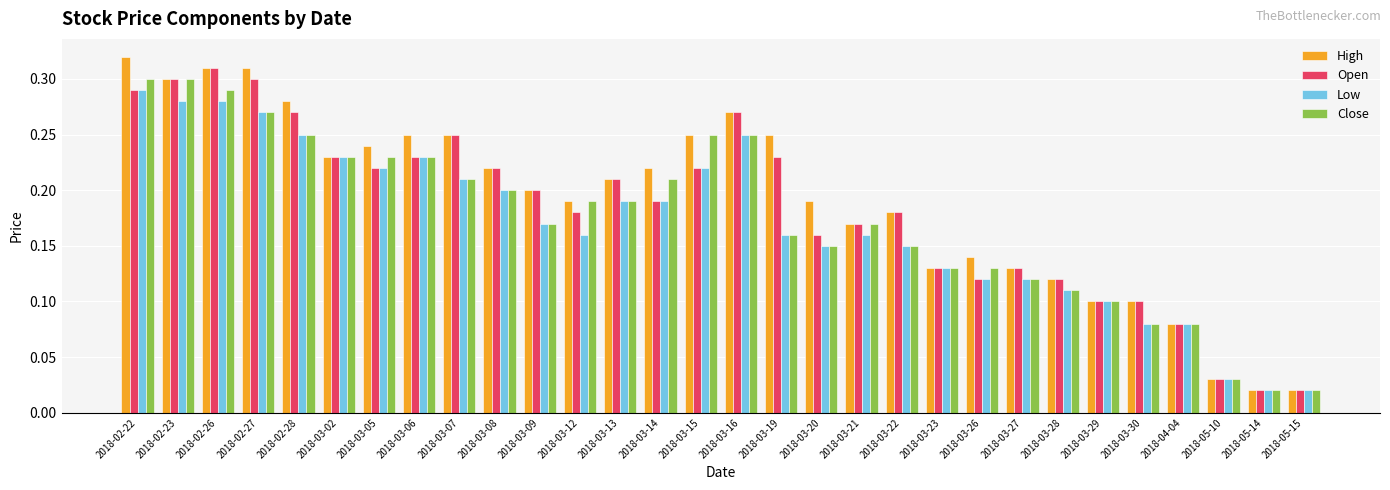

Count the number of categories in the chart.

30